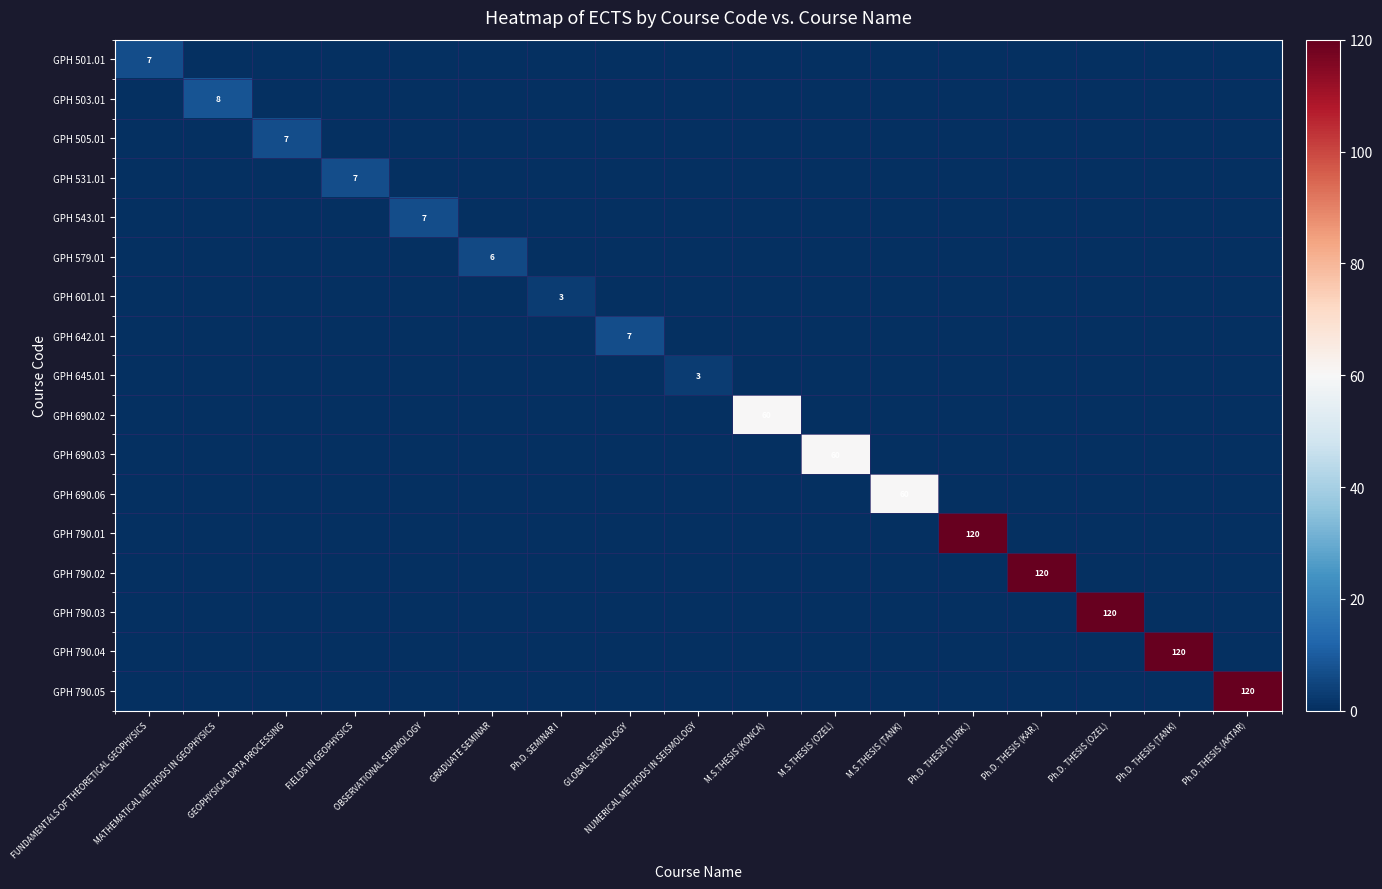

What is the spread (max minus min) of values at GRADUATE SEMINAR?

6